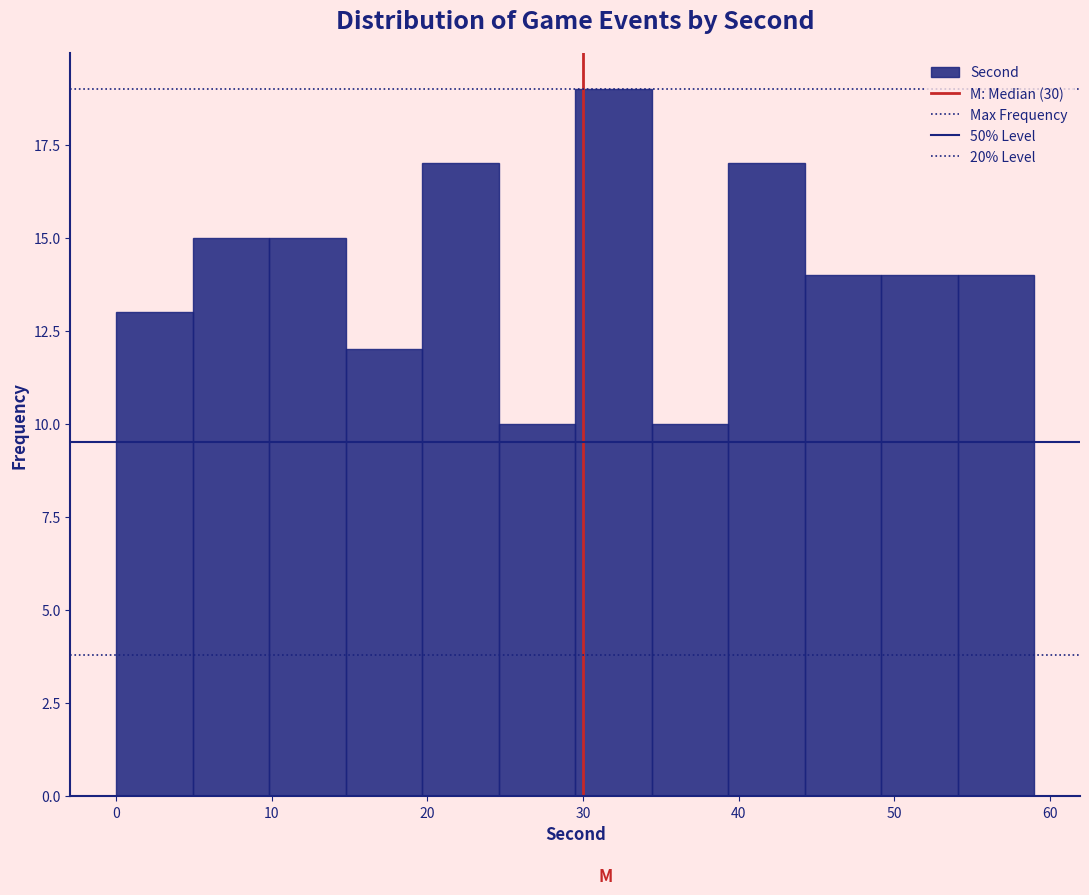

Reading left to right, transcribe this chart: for each bar, give the range it covers on the x-axis and its height. Neither the bar edges nor the heights are printed on the chart, so give them approximately, as read against the axes.

0 to 5: 13
5 to 10: 15
10 to 15: 15
15 to 20: 12
20 to 25: 17
25 to 30: 10
30 to 34: 19
34 to 39: 10
39 to 44: 17
44 to 49: 14
49 to 54: 14
54 to 59: 14